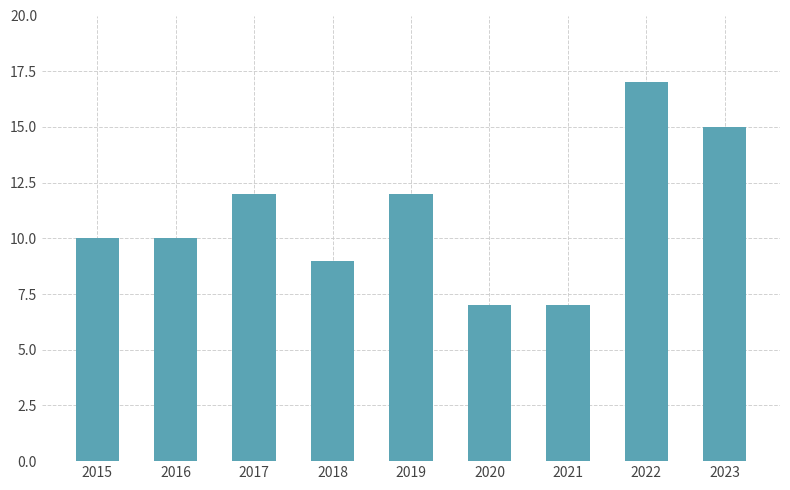

Read the value at 2016.

10